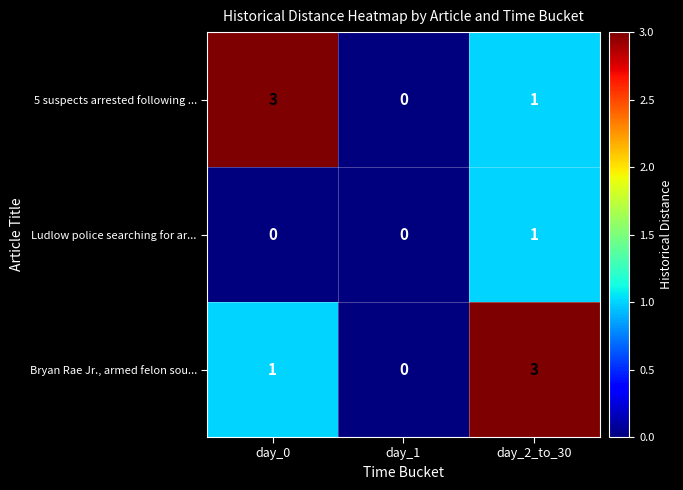

Which category has the highest value in the Bryan Rae Jr., armed felon sou... series?

day_2_to_30